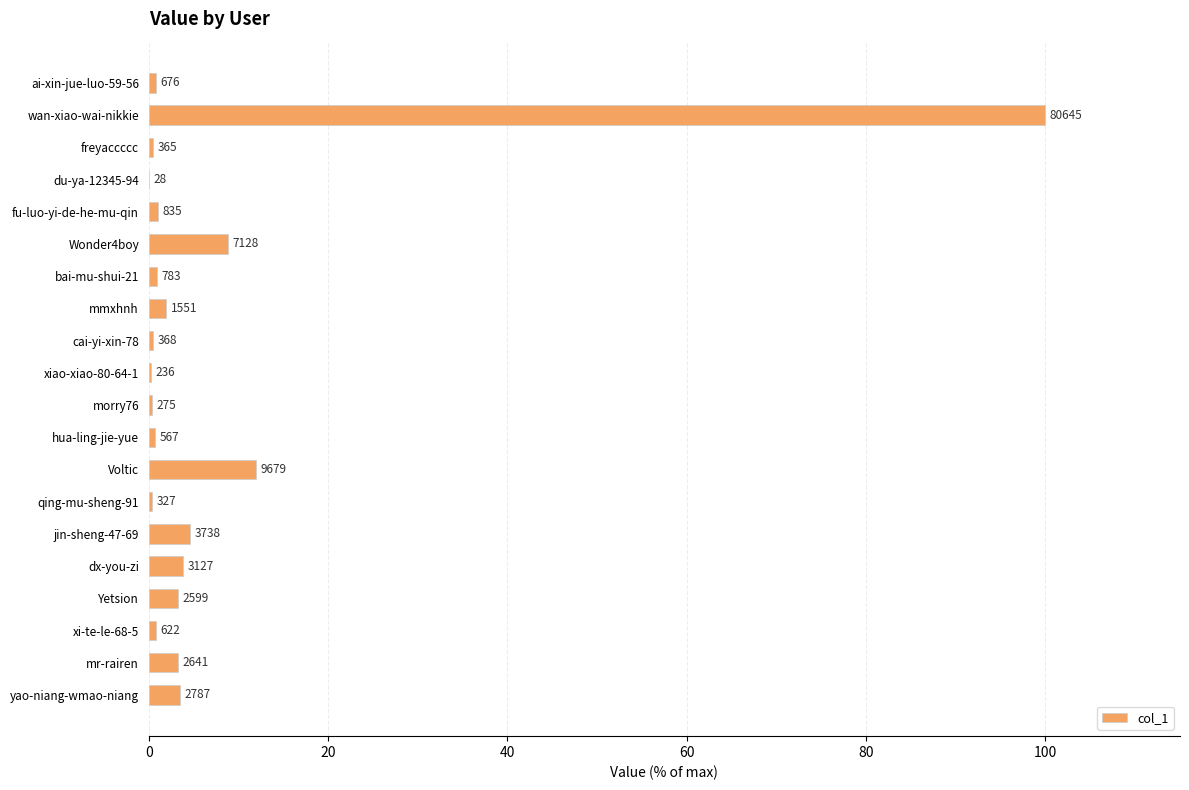

Are the bars horizontal?

Yes